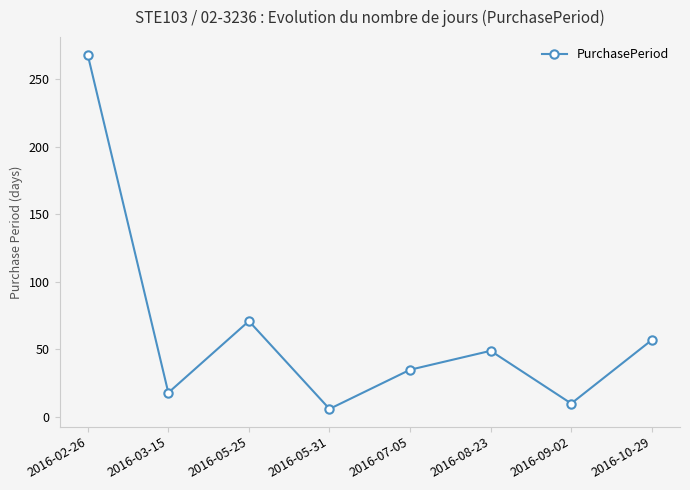

Reading right to left, extract all data points from this chart.

2016-10-29=57	2016-09-02=10	2016-08-23=49	2016-07-05=35	2016-05-31=6	2016-05-25=71	2016-03-15=18	2016-02-26=268